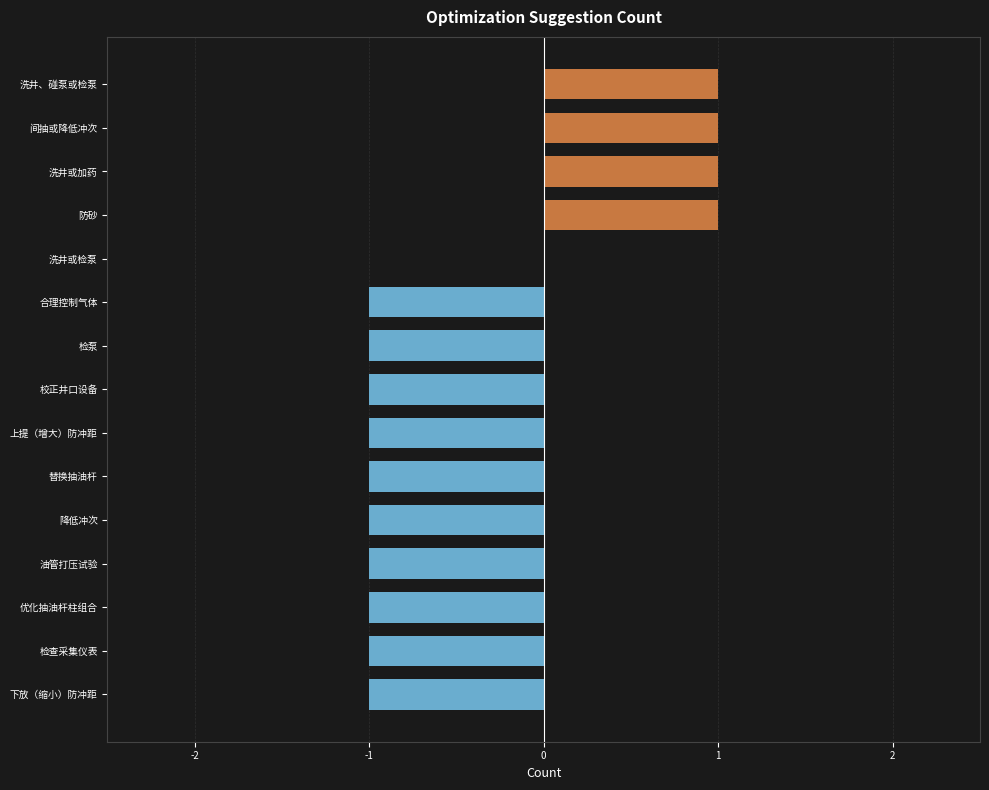

True or false: the data shows -1 at 降低冲次.

True